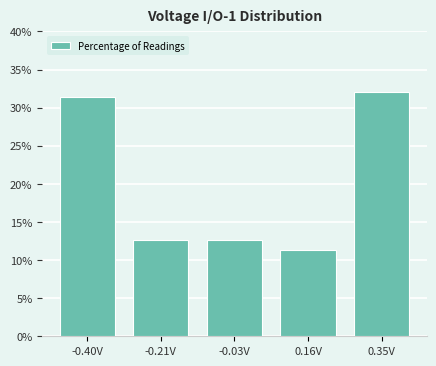

Reading left to right, list every bar in this chart as the range it spans on the x-axis followed by its height. Neither the bar edges nor the heights are printed on the chart, so give them approximately, as read against the axes.

-0.50 to -0.30: 31.5
-0.30 to -0.12: 12.5
-0.12 to 0.06: 12.5
0.06 to 0.26: 11.5
0.26 to 0.44: 32.0